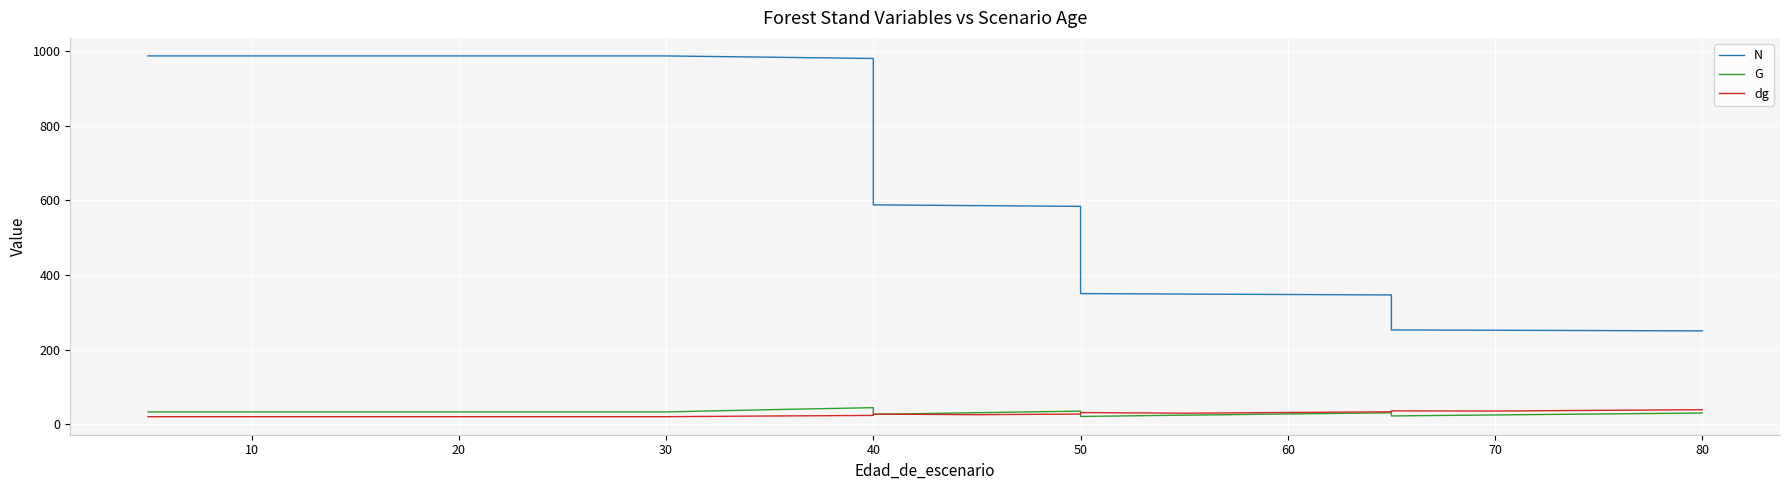

Between 18 and 17, which is larger?

17